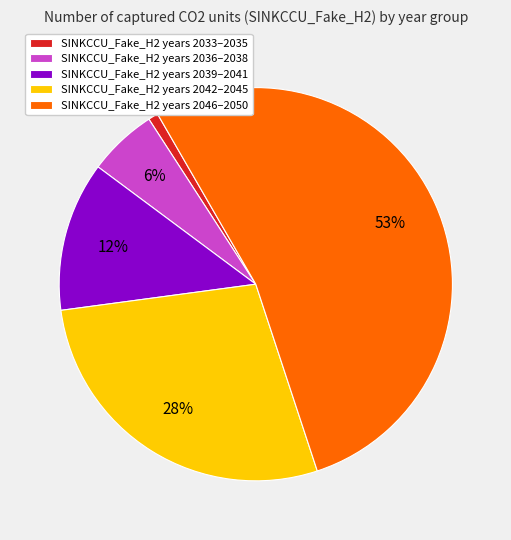

Count the number of slices in the pie.

5